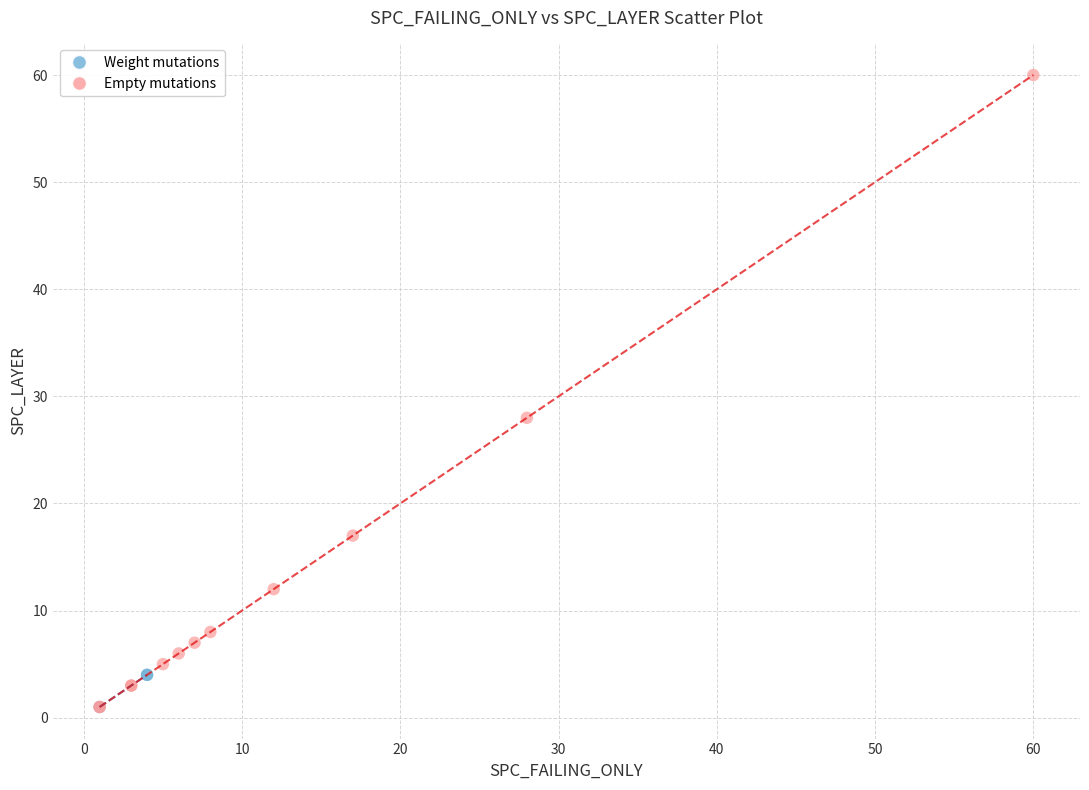

Which series has the widest spread of Y values?

Empty mutations